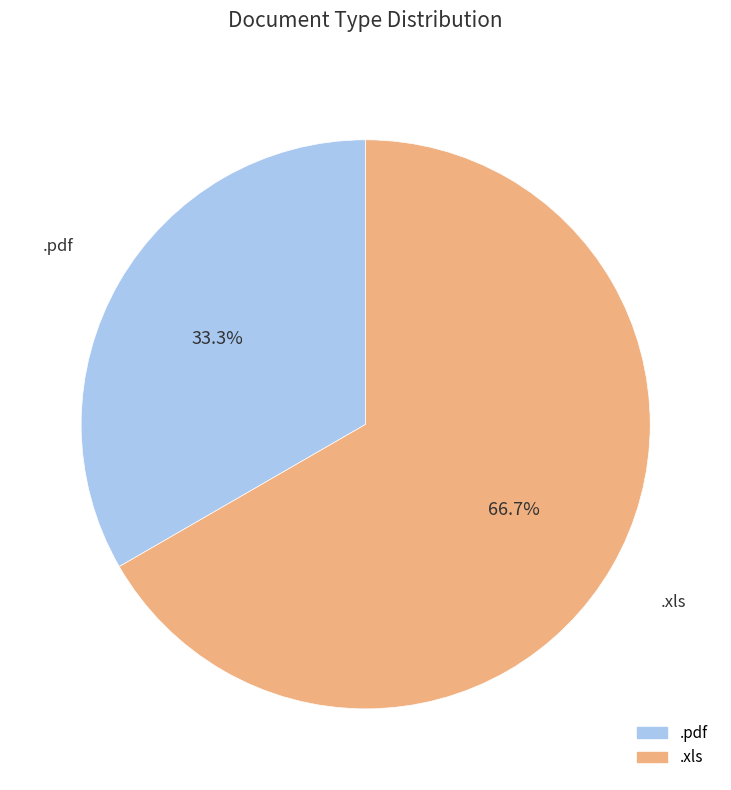

What is the largest slice in the pie chart?

.xls